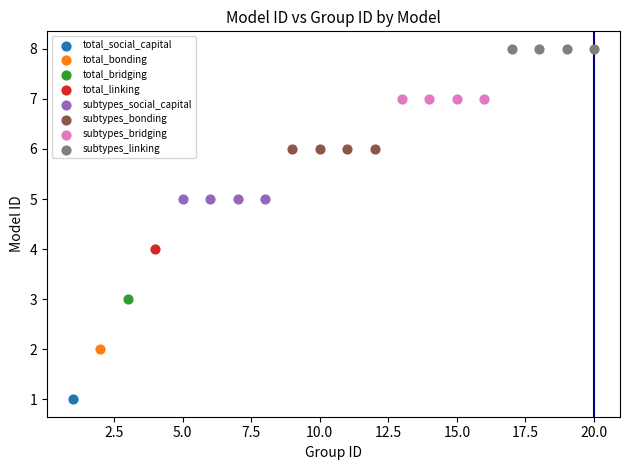

Which series contains the highest Y value?

subtypes_linking